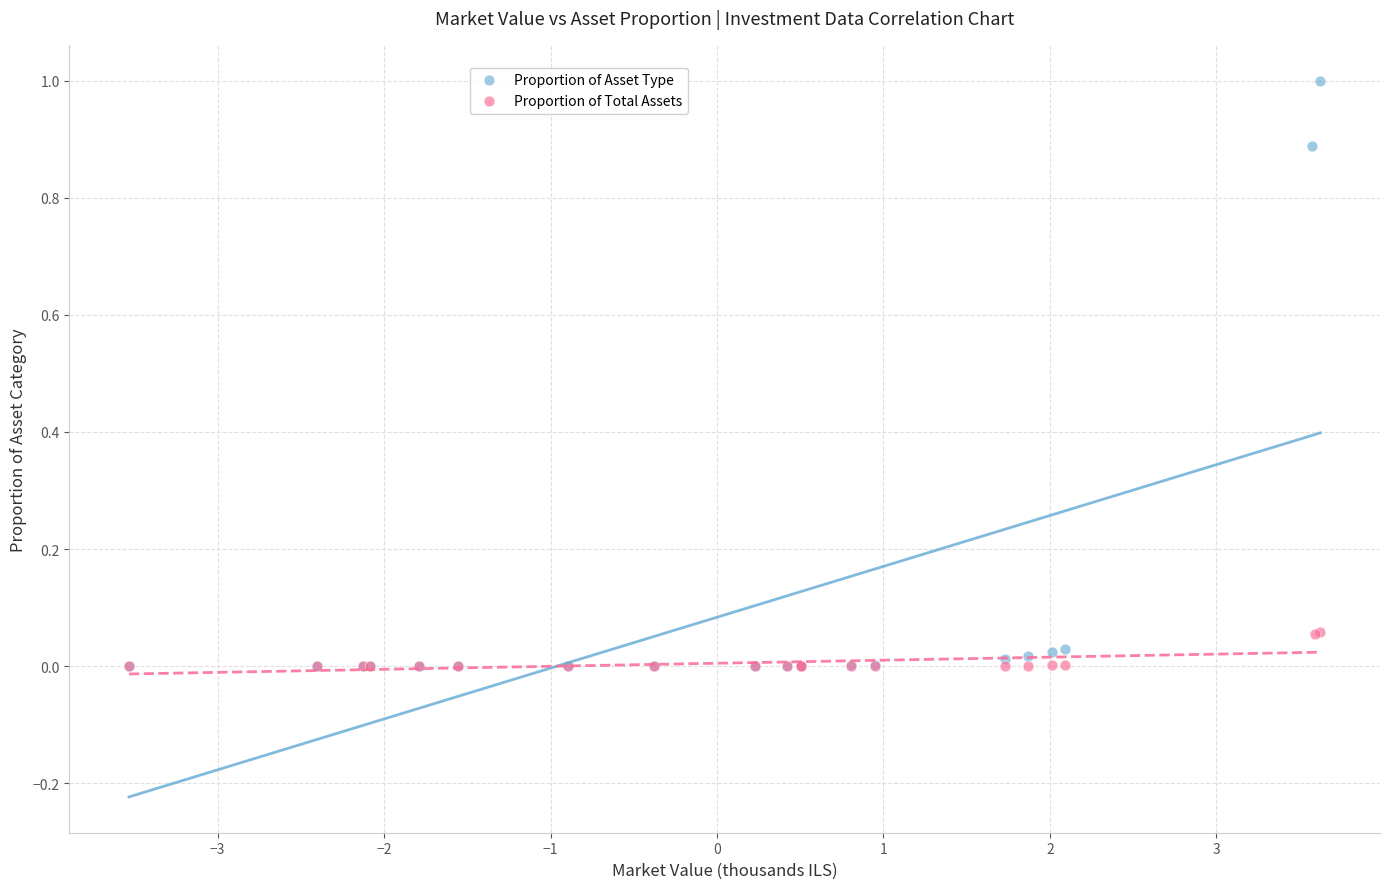

Which series reaches the maximum Y coordinate?

Proportion of Asset Type